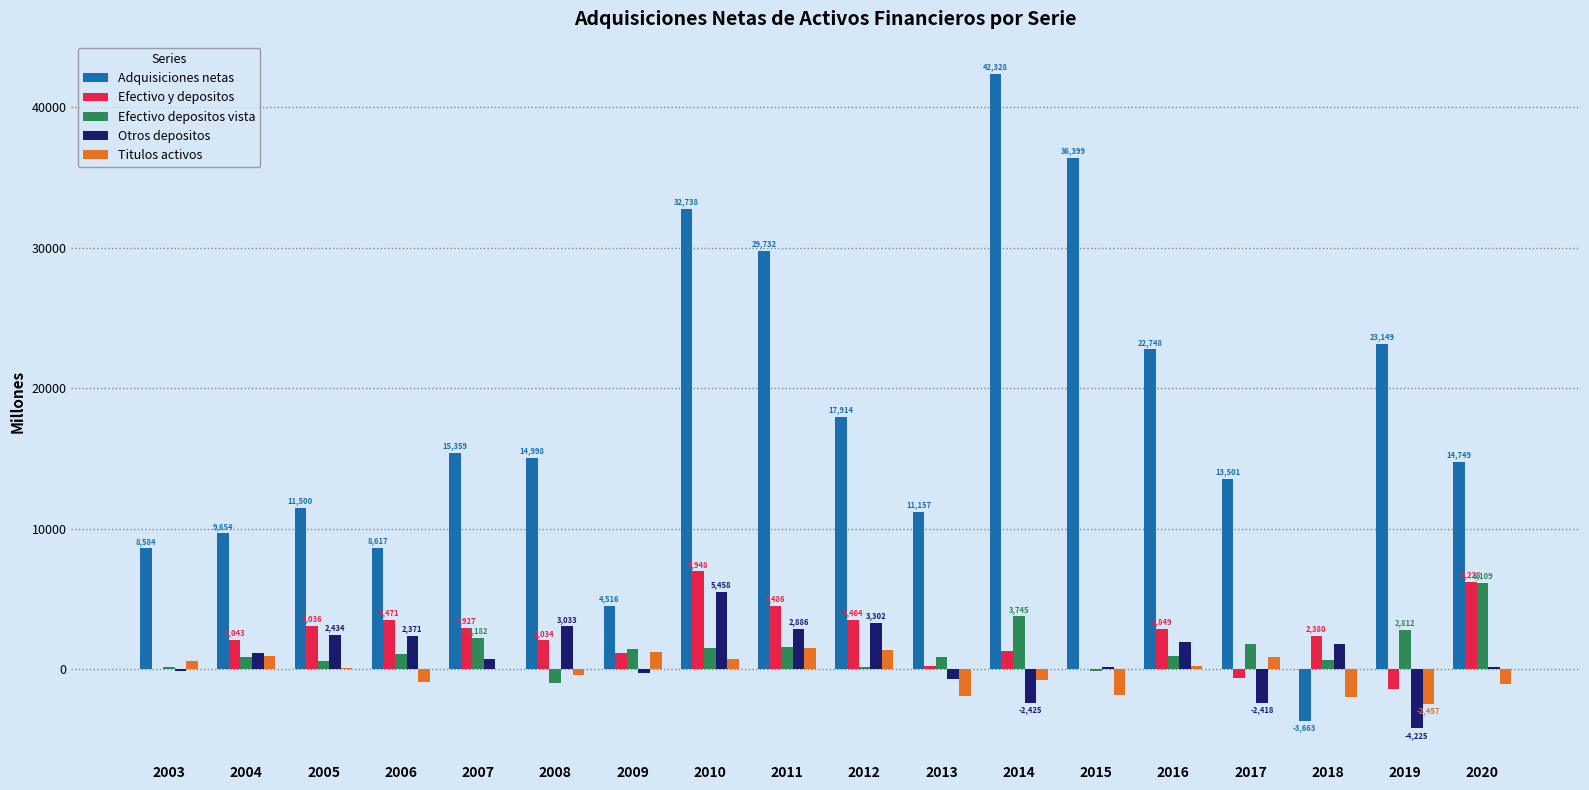

True or false: Efectivo y depositos has a value of 4486 at 2011.

True